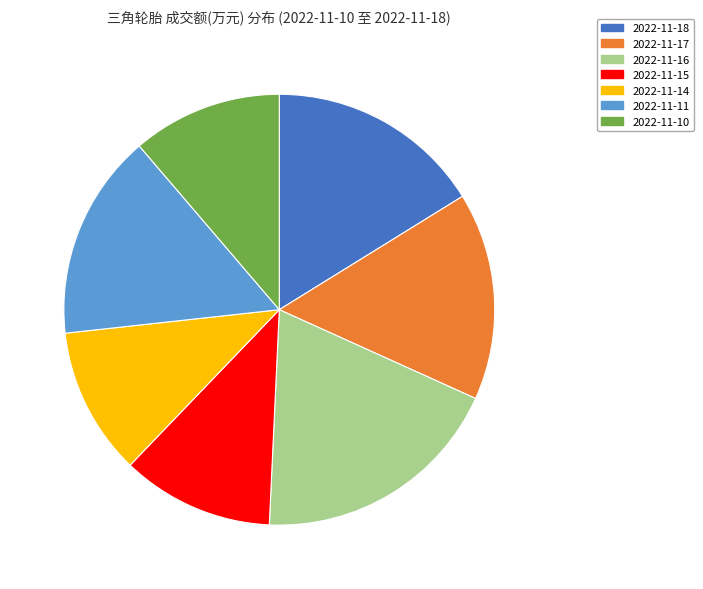

Between 2022-11-15 and 2022-11-11, which is larger?

2022-11-11